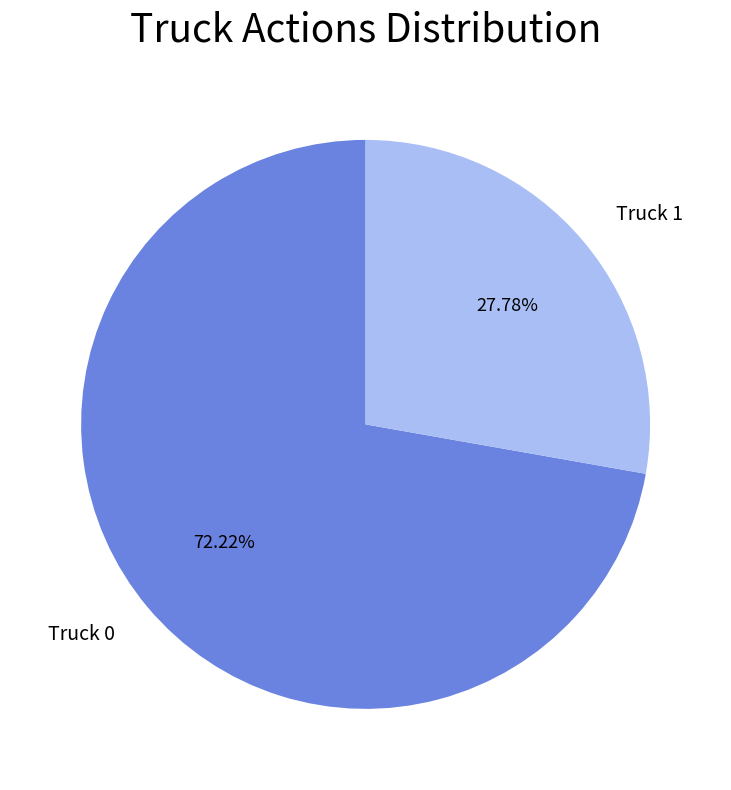

Which category accounts for the majority?

Truck 0